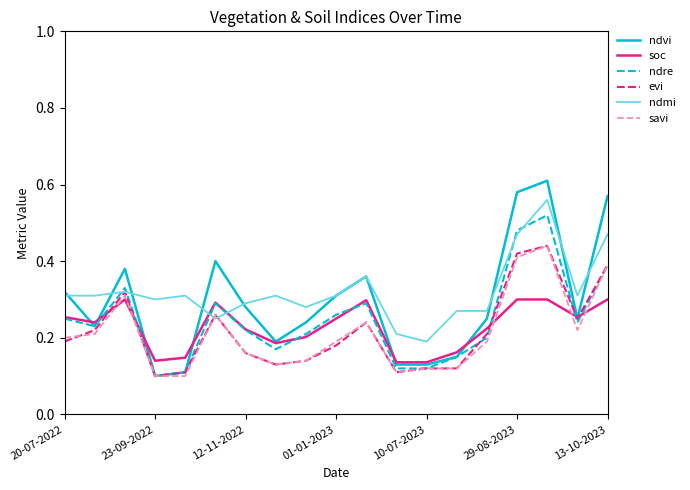

Which series has the largest range (max minus min)?

ndvi